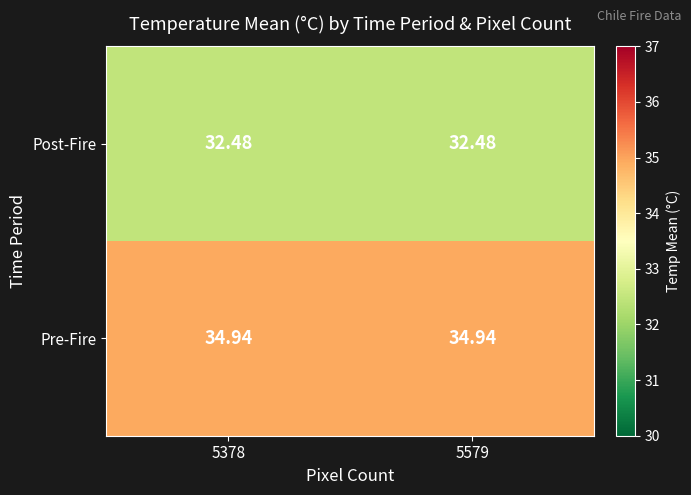

Which series has the largest total across all categories?

Pre-Fire